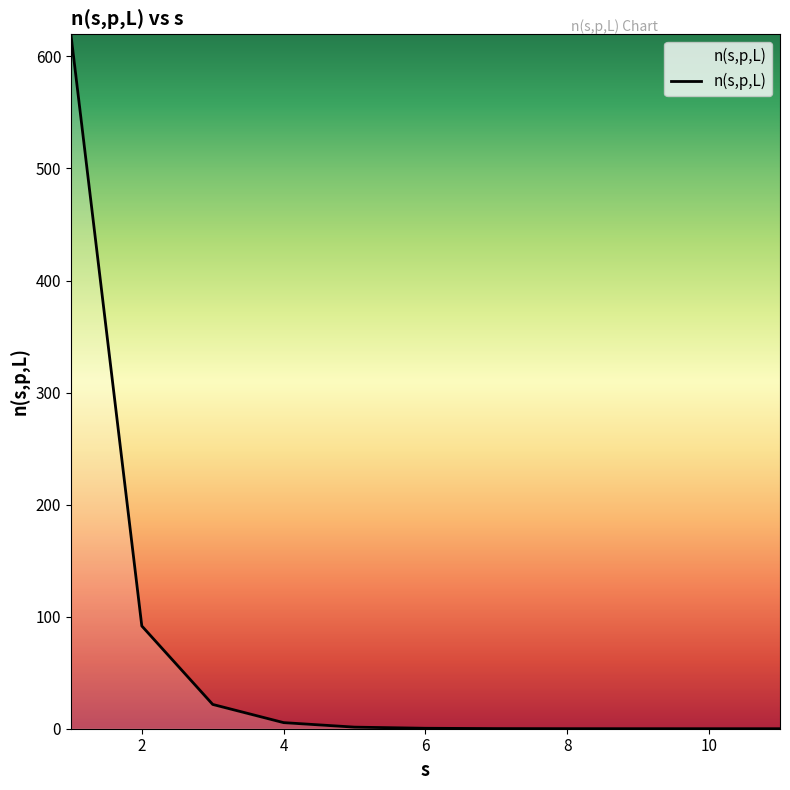

What is the maximum value shown in the chart?

619.7